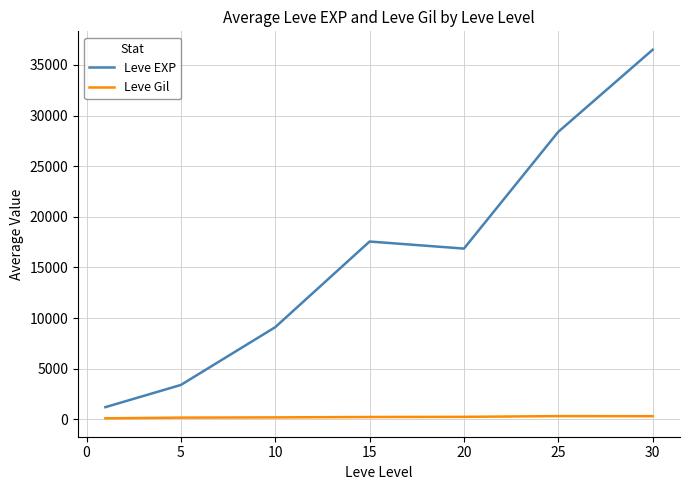

At how many categories does at least one series exceed 15343?

4